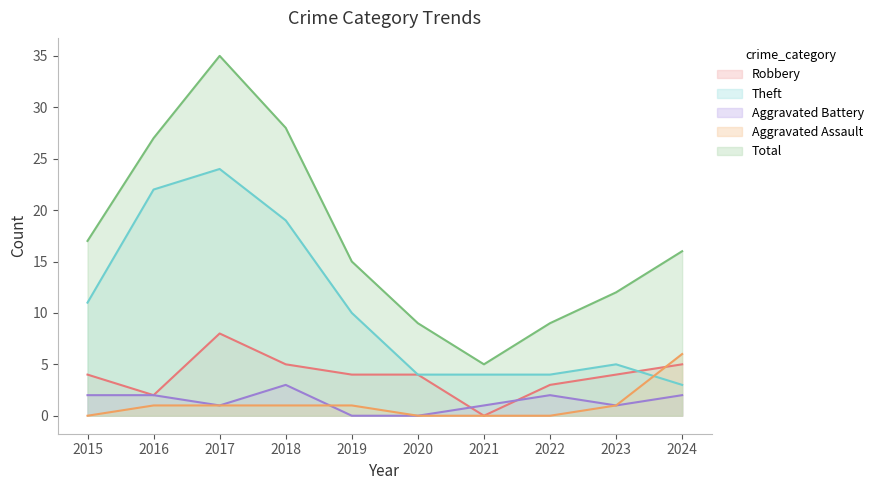

Reading left to right, what are all the values shown in this chart?

Robbery: 2015=4	2016=2	2017=8	2018=5	2019=4	2020=4	2021=0	2022=3	2023=4	2024=5
Theft: 2015=11	2016=22	2017=24	2018=19	2019=10	2020=4	2021=4	2022=4	2023=5	2024=3
Aggravated Battery: 2015=2	2016=2	2017=1	2018=3	2019=0	2020=0	2021=1	2022=2	2023=1	2024=2
Aggravated Assault: 2015=0	2016=1	2017=1	2018=1	2019=1	2020=0	2021=0	2022=0	2023=1	2024=6
Total: 2015=17	2016=27	2017=35	2018=28	2019=15	2020=9	2021=5	2022=9	2023=12	2024=16